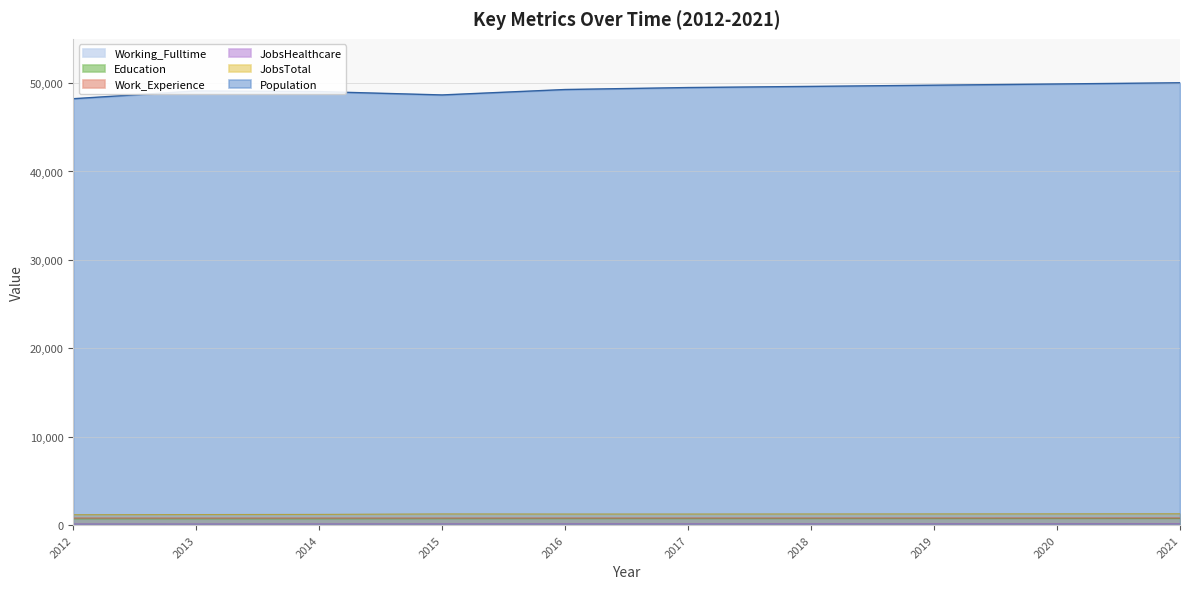

Rank the categories by Population value from highest to lowest.

2021, 2020, 2019, 2018, 2017, 2016, 2013, 2014, 2015, 2012